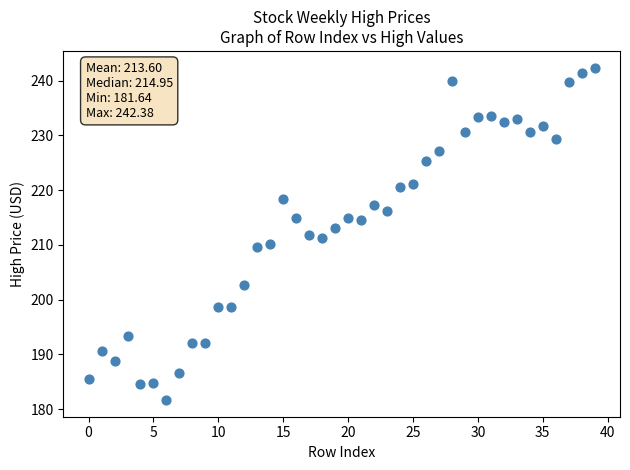

What is the range of Y values (max minus min)?

60.7